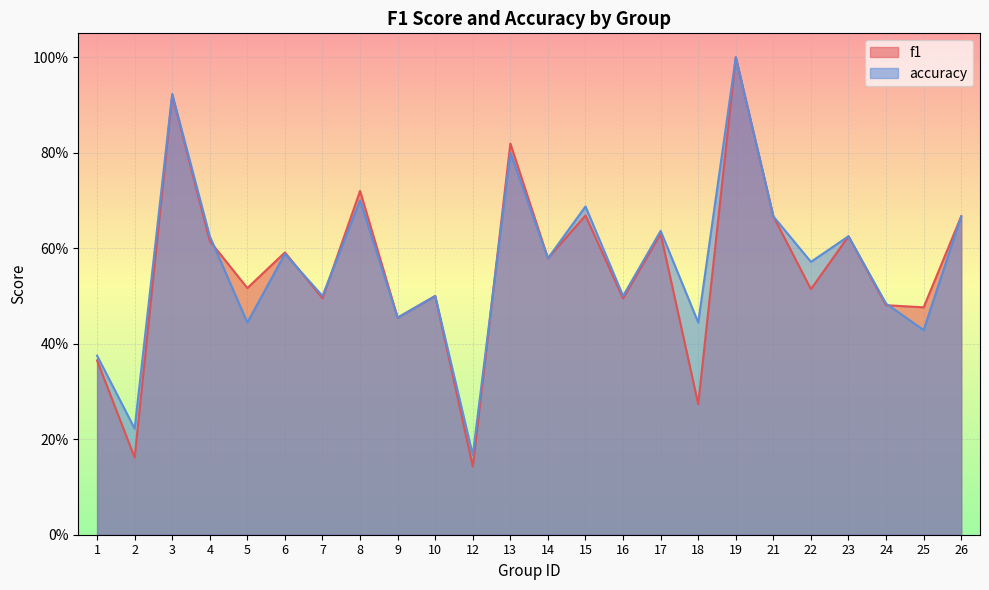

What is the average value of the accuracy series?

0.6